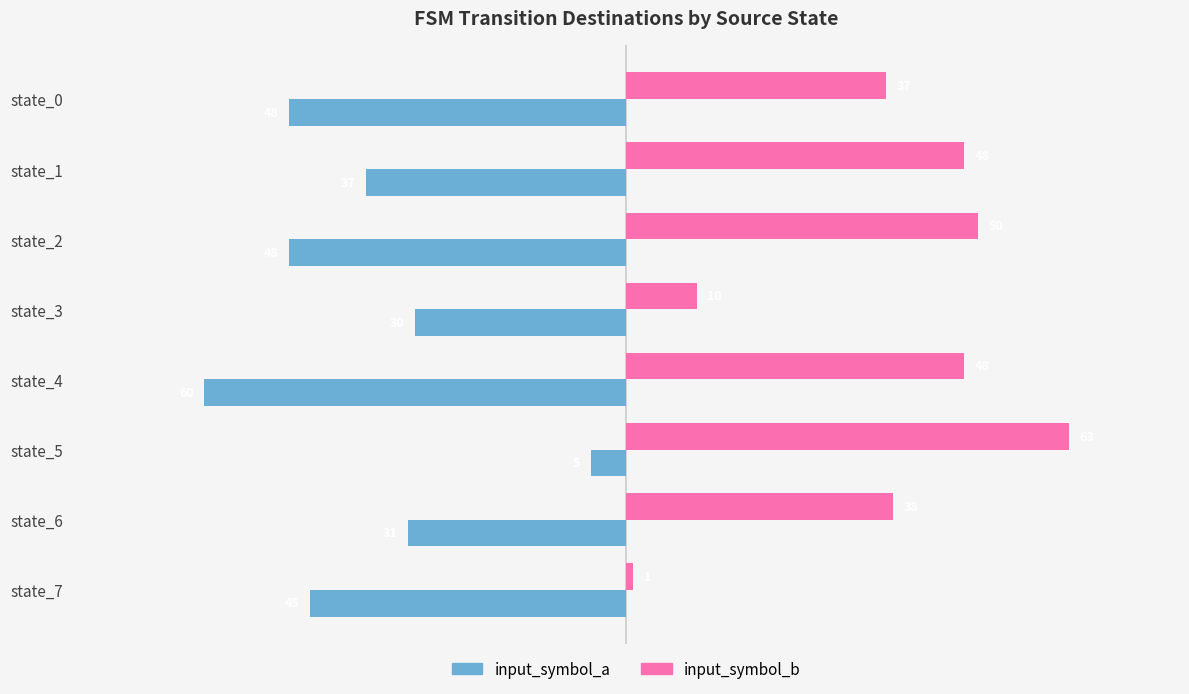

What are all the series names shown in the legend?

input_symbol_a, input_symbol_b